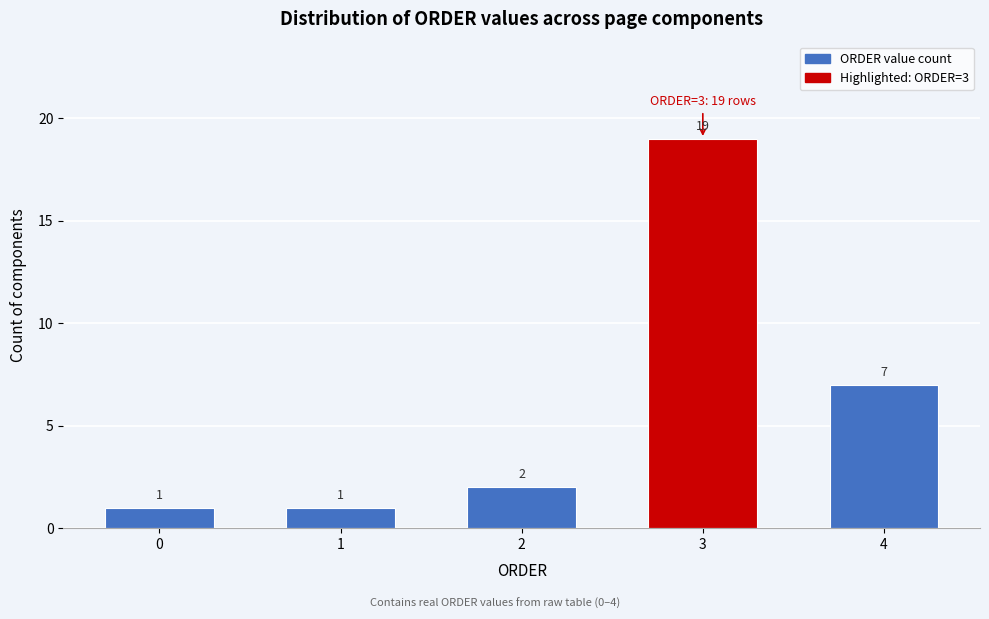

Reading left to right, list all the values displayed in this chart.

0=1	1=1	2=2	3=19	4=7